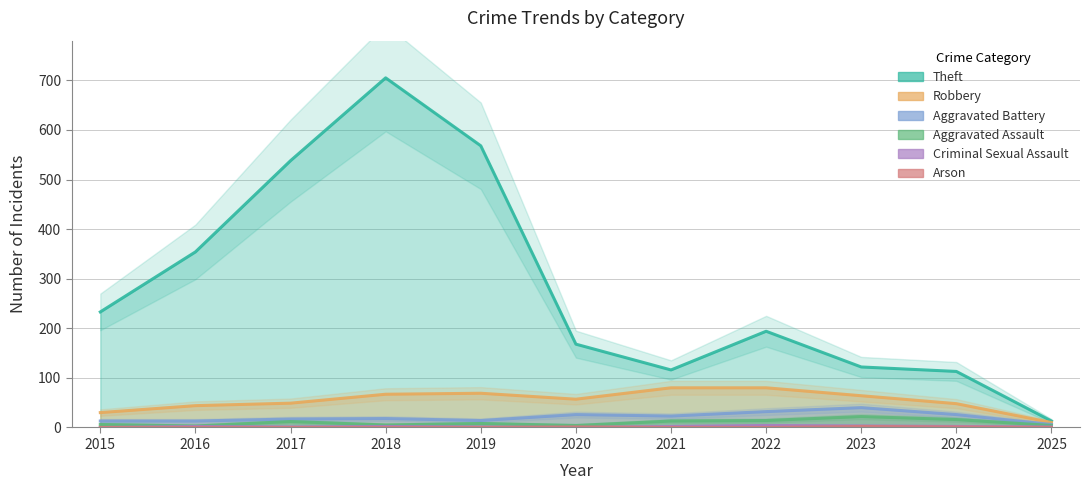

Which series has the largest total across all categories?

Theft